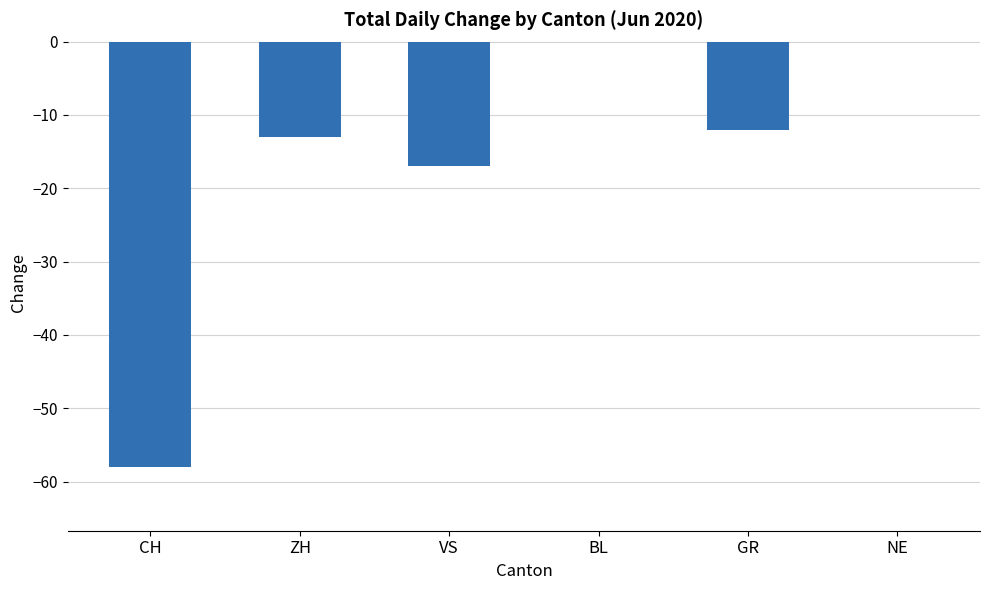

Reading left to right, transcribe all the data shown in this chart.

-58	-13	-17	0	-12	0